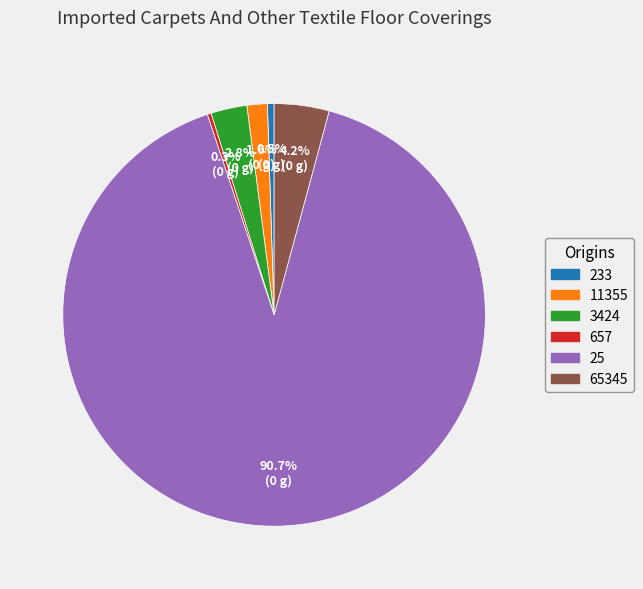

How much of the chart is everything except 657?

99.7%